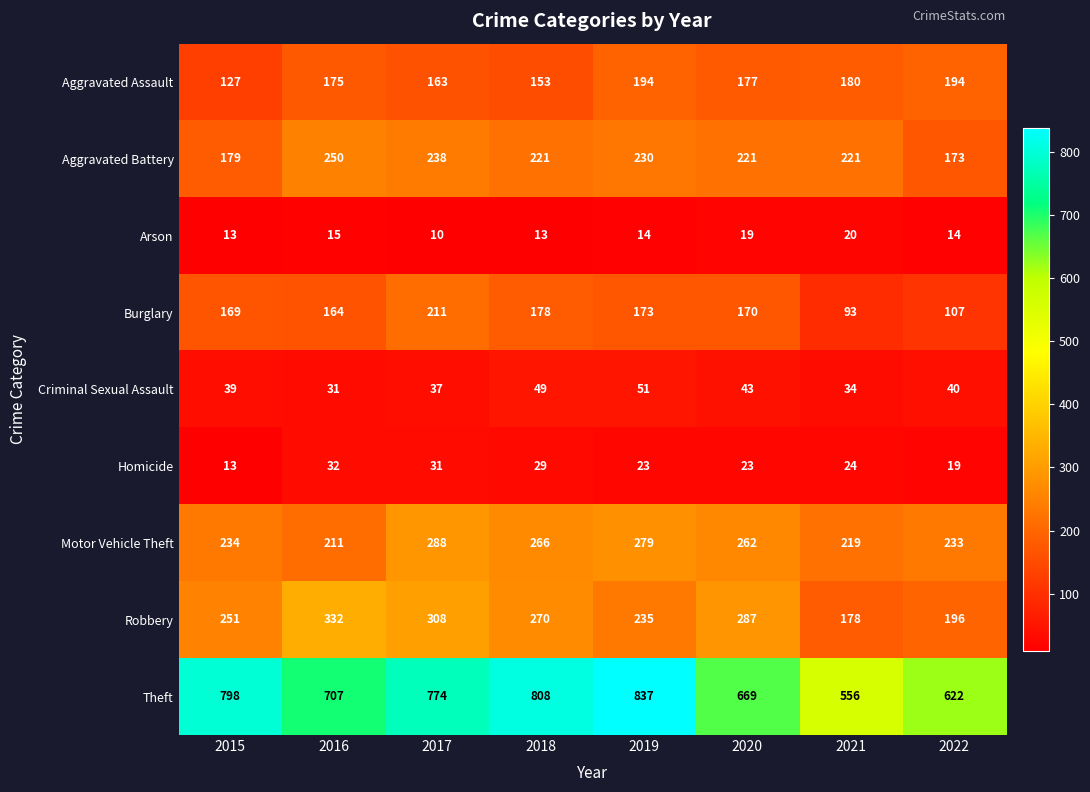

Is it true that Criminal Sexual Assault equals 10 at 2020?

False